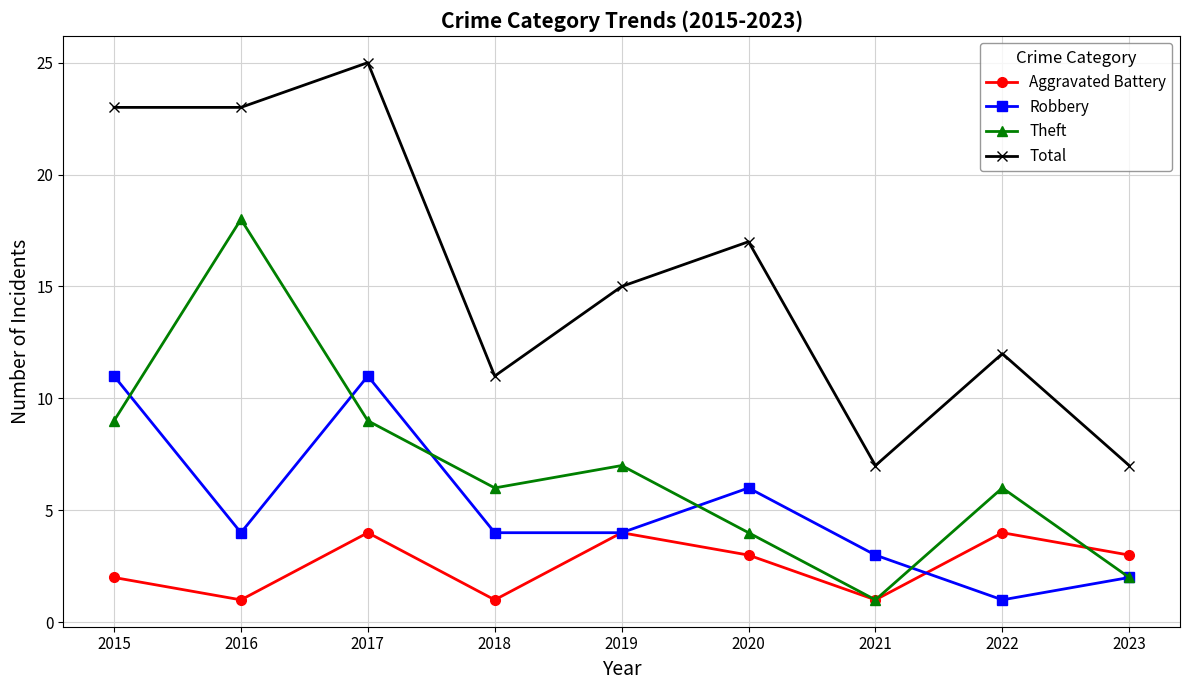

How many interior local valleys does the Theft series have?

2